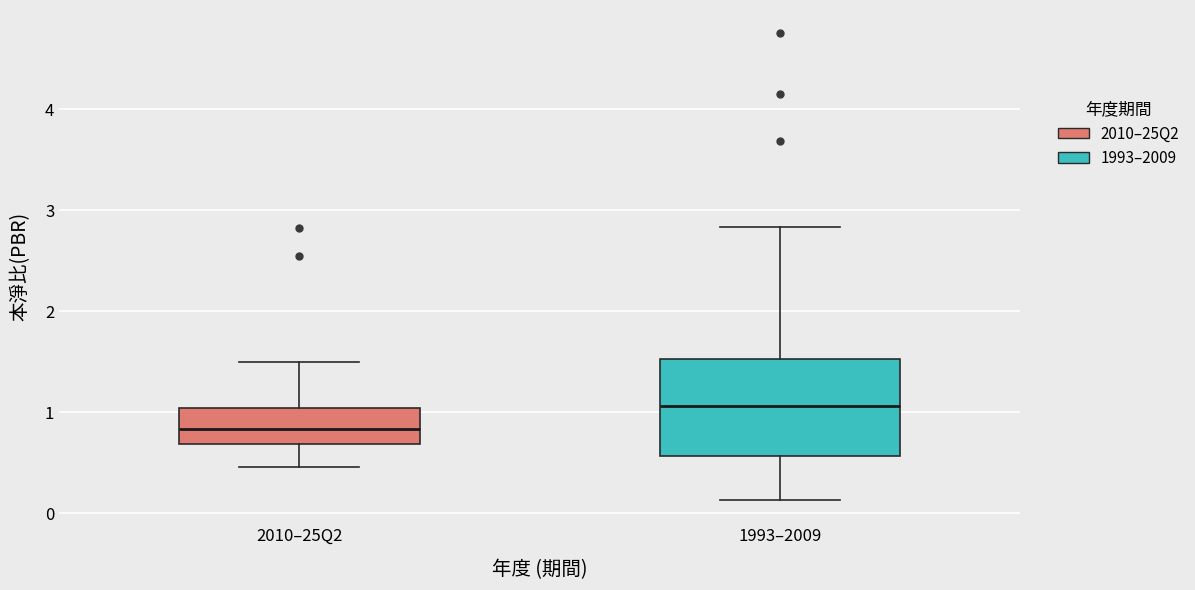

Reading left to right, read every box against the y-axis: the position of its median line, the range the box covers, and the ends of its whiskers. The values are not printed on the chart, so give them approximately, as read against the axis.

2010–25Q2: median 0.8, box 0.7 to 1.0, whiskers 0.5 to 1.5
1993–2009: median 1.1, box 0.6 to 1.5, whiskers 0.1 to 2.8